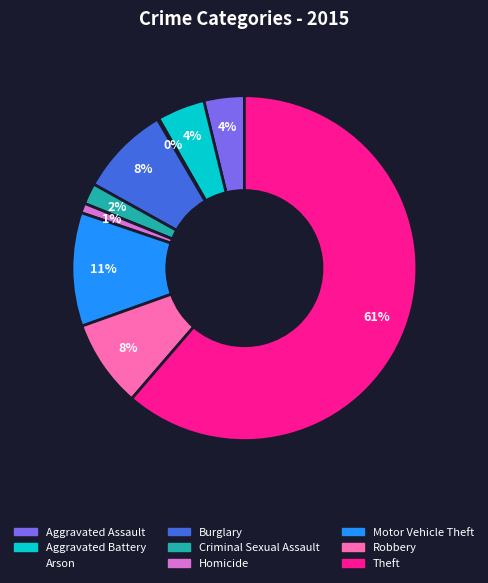

What is the largest slice in the pie chart?

Theft